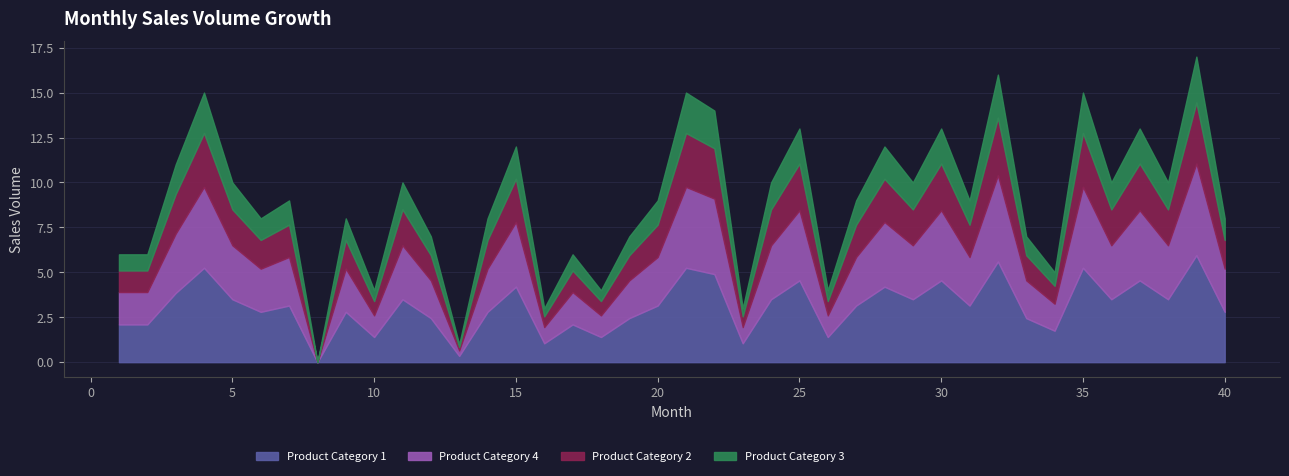

What is the change in value from 8 to 17?

+6